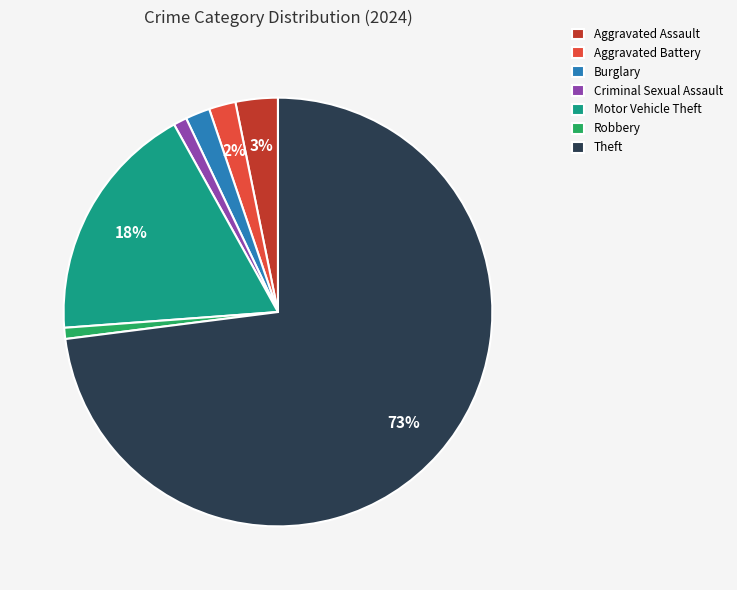

Which has a higher value, Aggravated Battery or Aggravated Assault?

Aggravated Assault